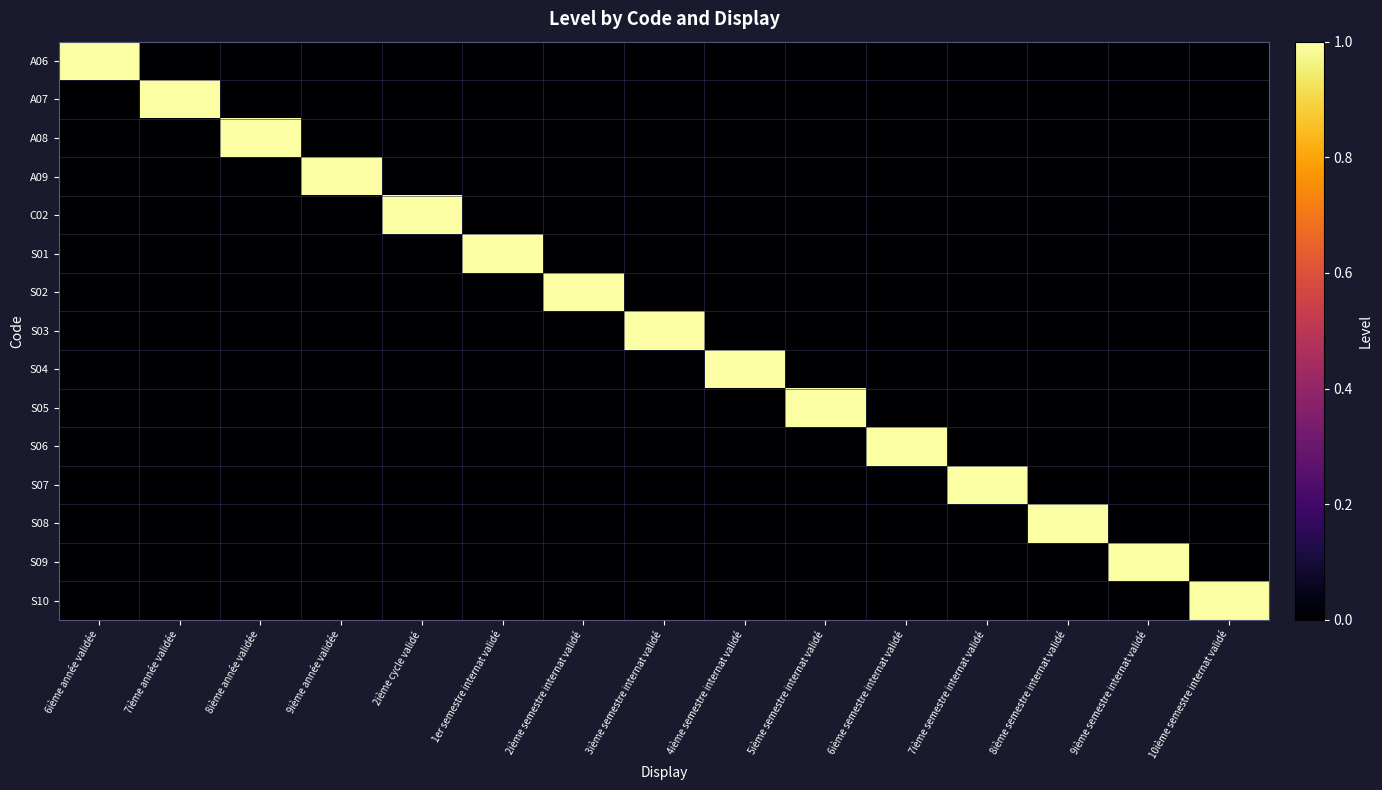

What is the greatest value displayed?

1